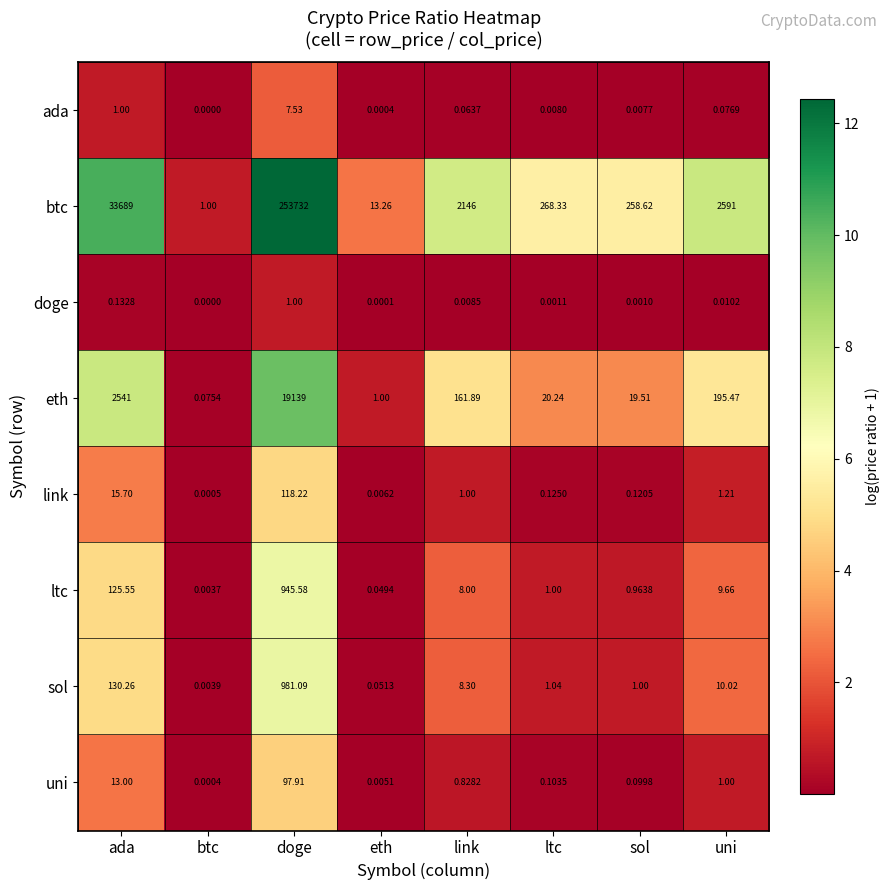

Rank the series by their maximum value, from highest to lowest.

btc, eth, sol, ltc, link, uni, ada, doge